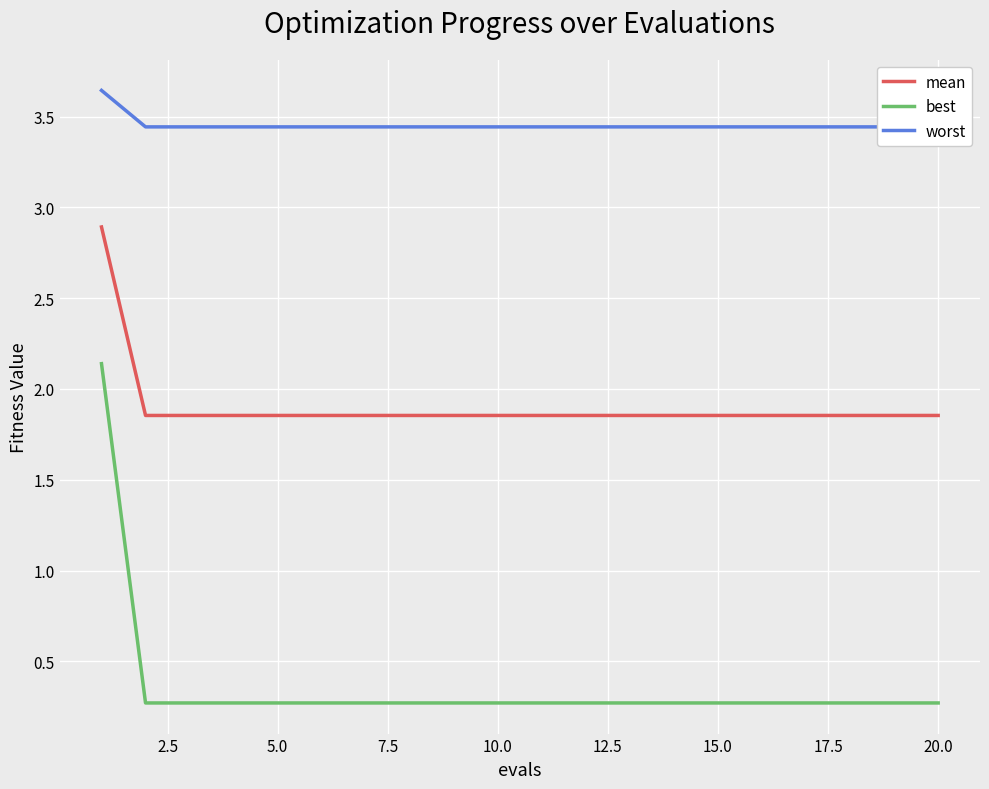

What is the highest value of the mean series?

2.9